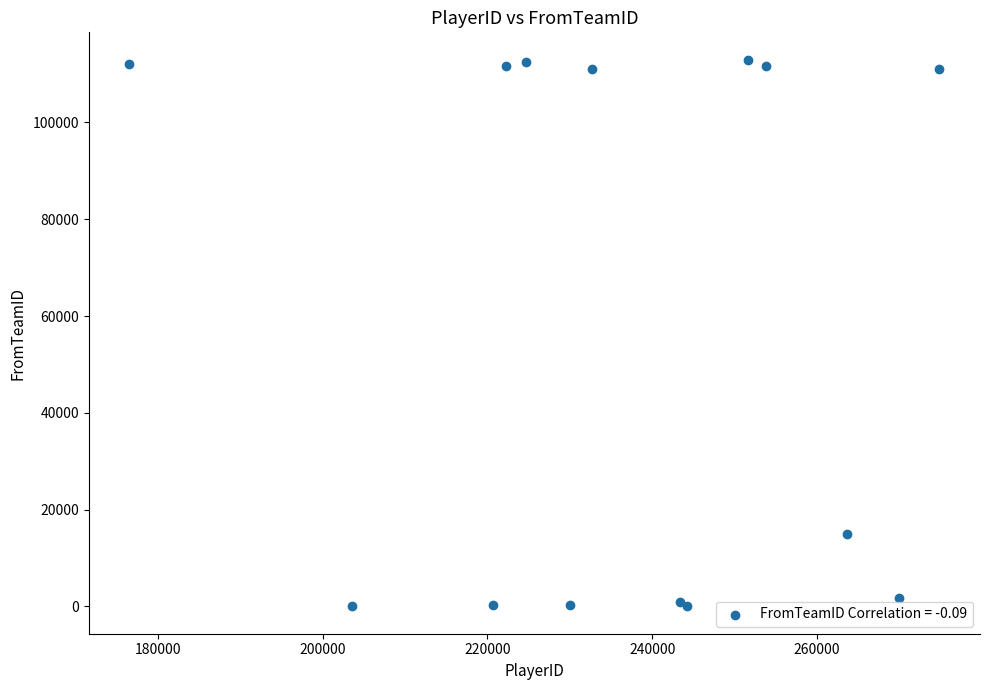

What Y value in the scatter plot is closest to 56493?

15048